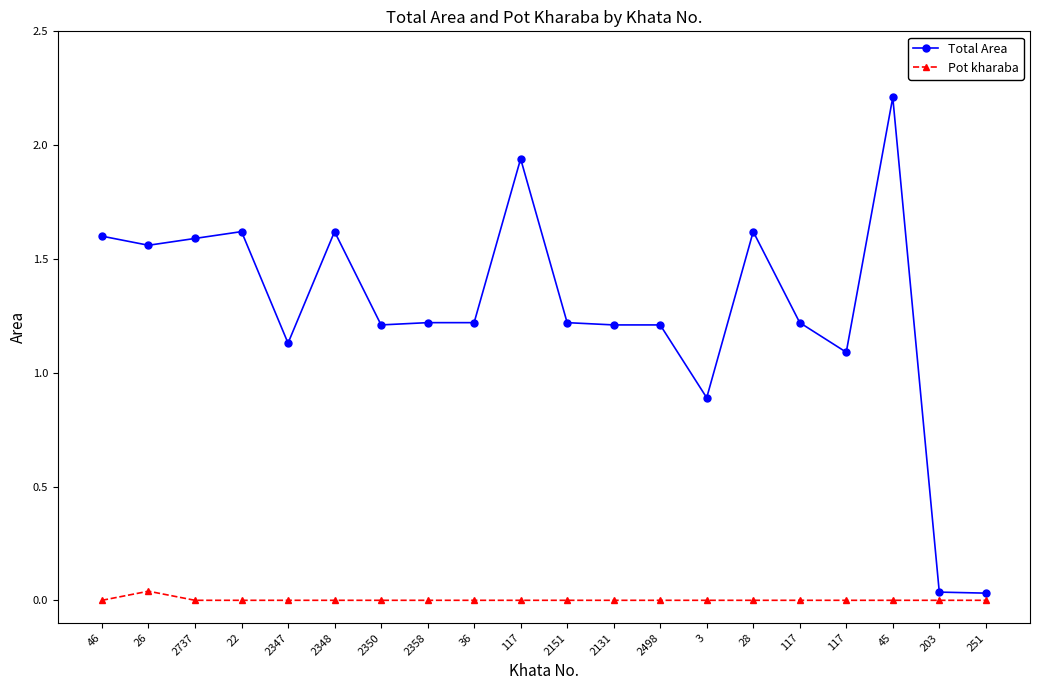

How many data points in Total Area are above 1?

17